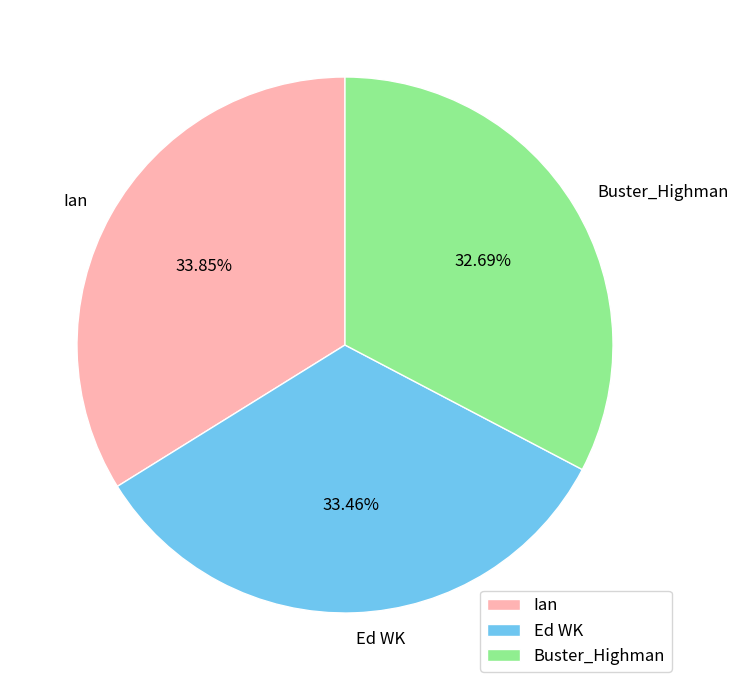

What is the smallest slice in the pie chart?

Buster_Highman